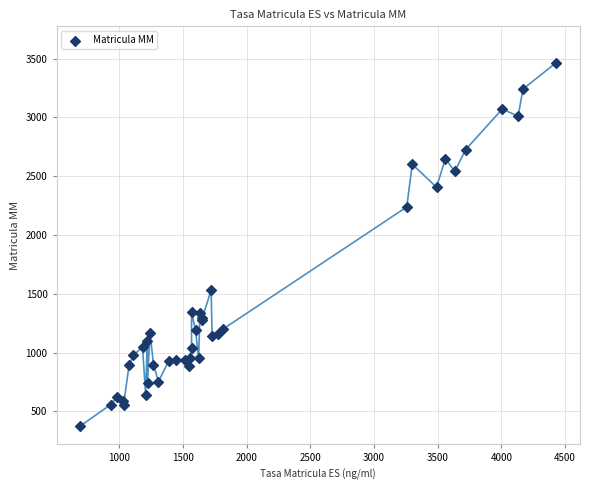

What Y value in the scatter plot is closest to 1921?

2239